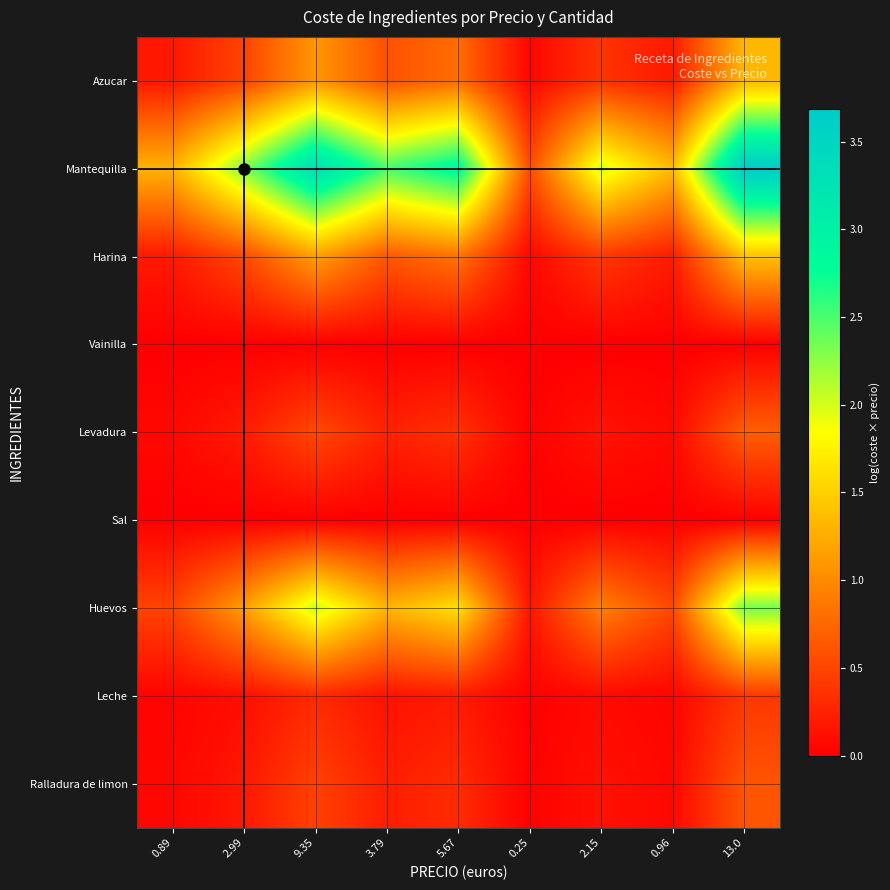

List the series in order of their peak value, highest first.

Mantequilla, Huevos, Harina, Azucar, Levadura, Ralladura de limon, Leche, Sal, Vainilla